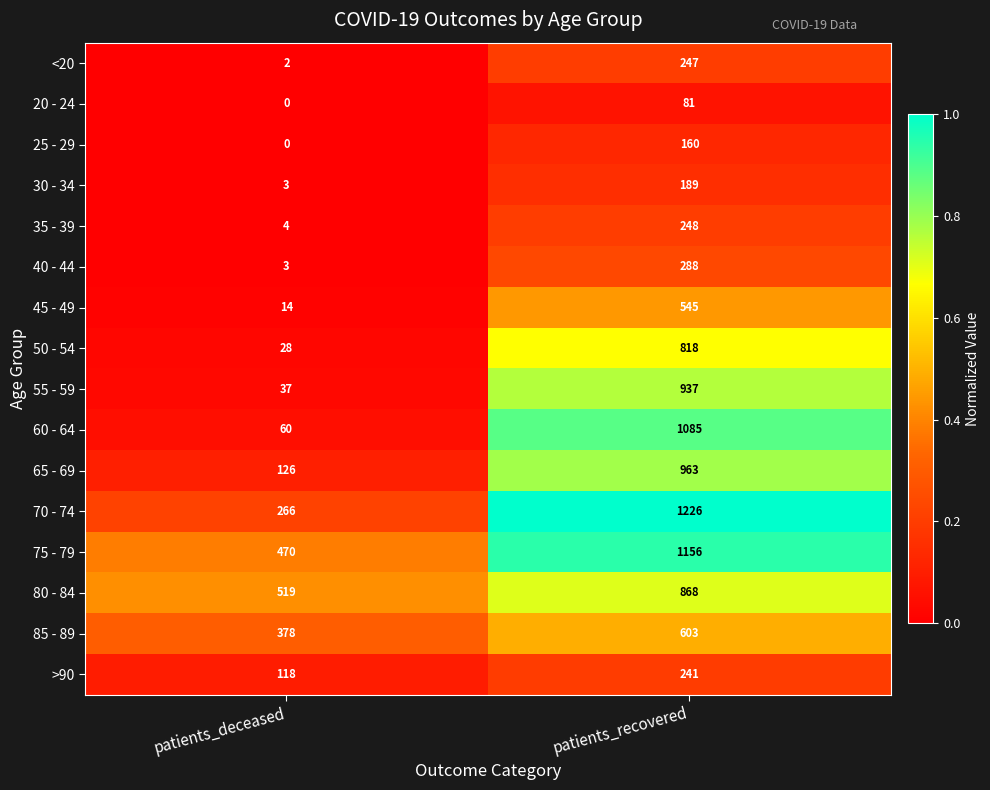

What is the maximum value shown in the chart?

1226